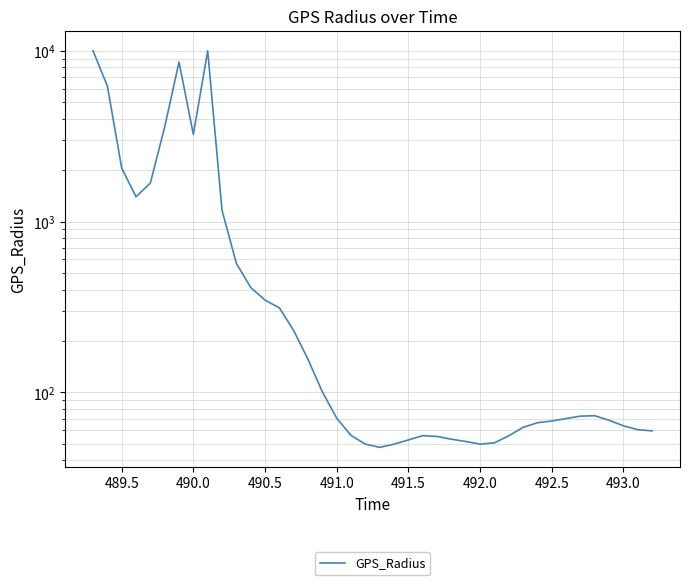

What is the difference between the maximum and minimum values?

9952.4